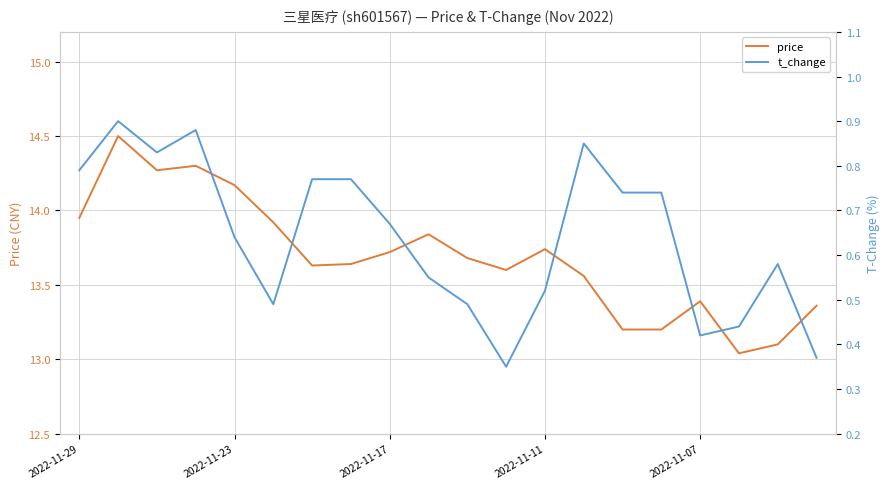

What is the value of the price point at the 17th from the left?

13.4